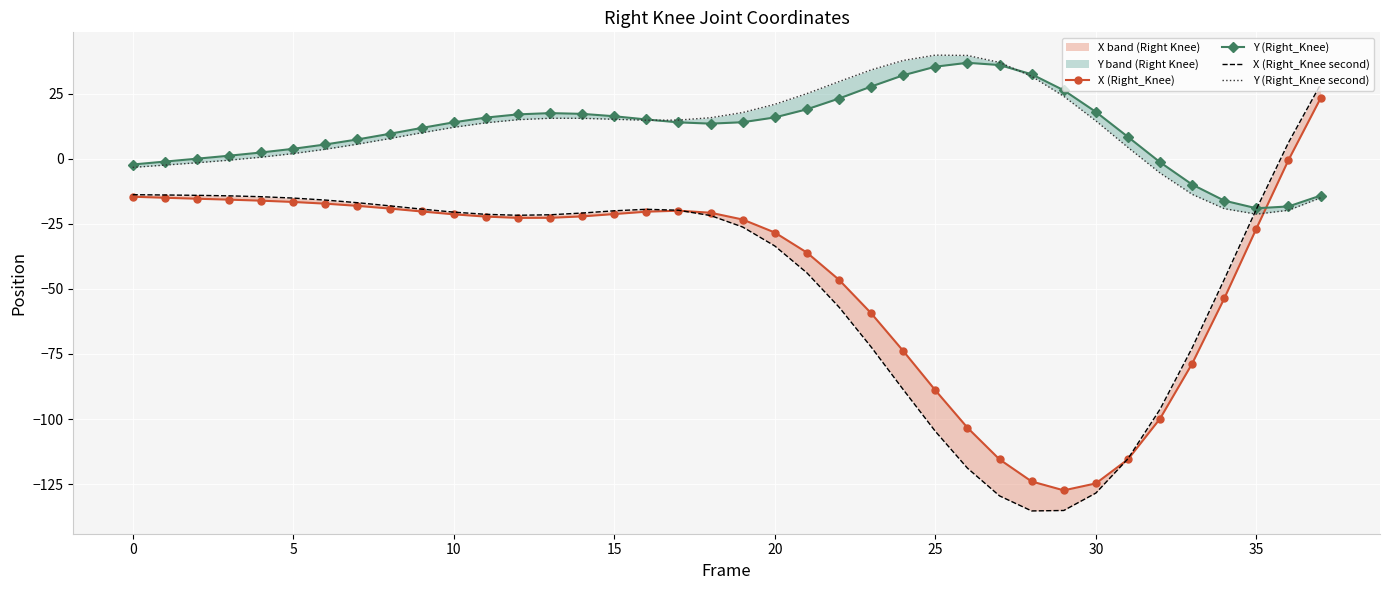

What is the value of the X (Right_Knee second) point at the 25th from the left?

-88.7